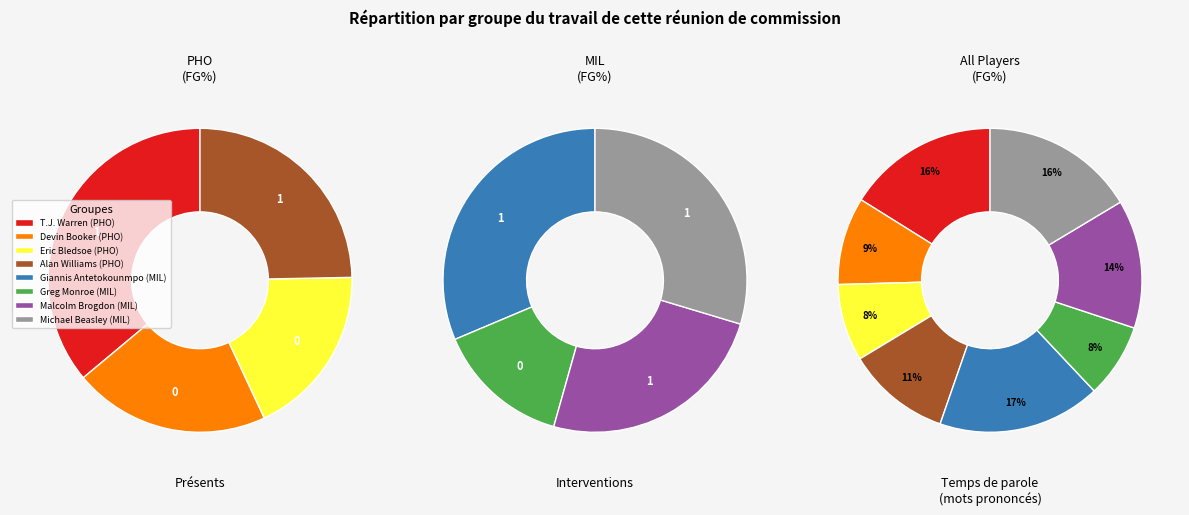

Is it true that Malcolm Brogdon is 14% of the pie?

True